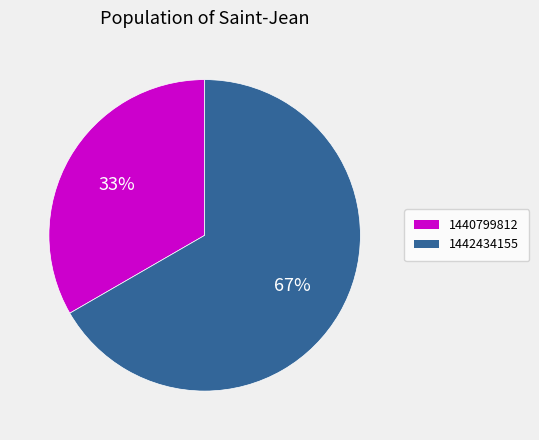

Between 1440799812 and 1442434155, which is larger?

1442434155